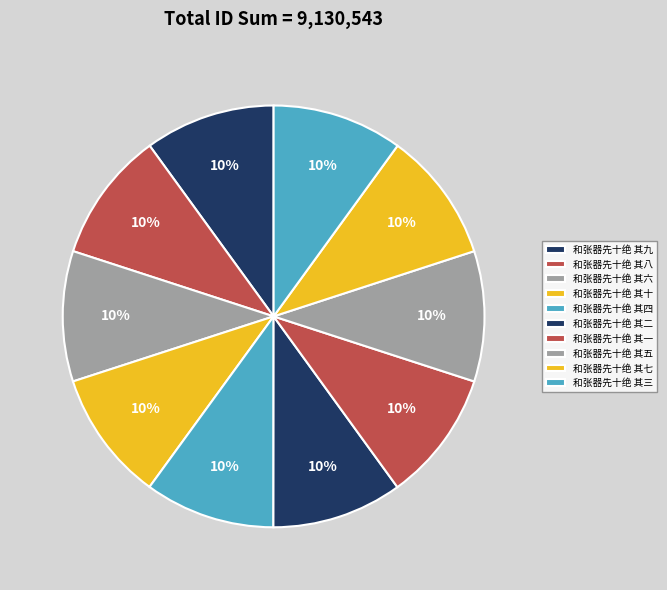

Rank the categories by value from highest to lowest.

和张器先十绝 其一, 和张器先十绝 其五, 和张器先十绝 其三, 和张器先十绝 其四, 和张器先十绝 其二, 和张器先十绝 其七, 和张器先十绝 其八, 和张器先十绝 其九, 和张器先十绝 其六, 和张器先十绝 其十